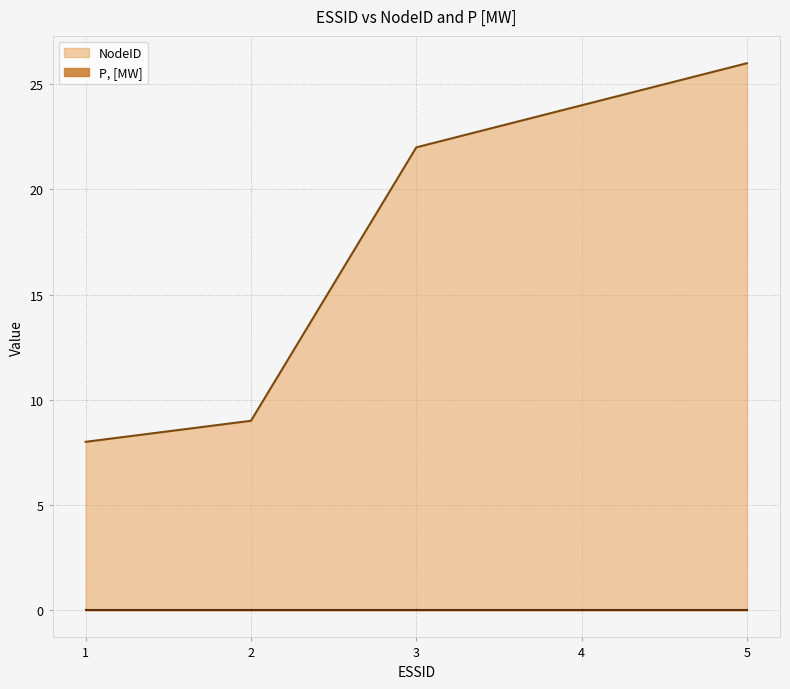

Does the chart display data point markers on the line(s)?

No